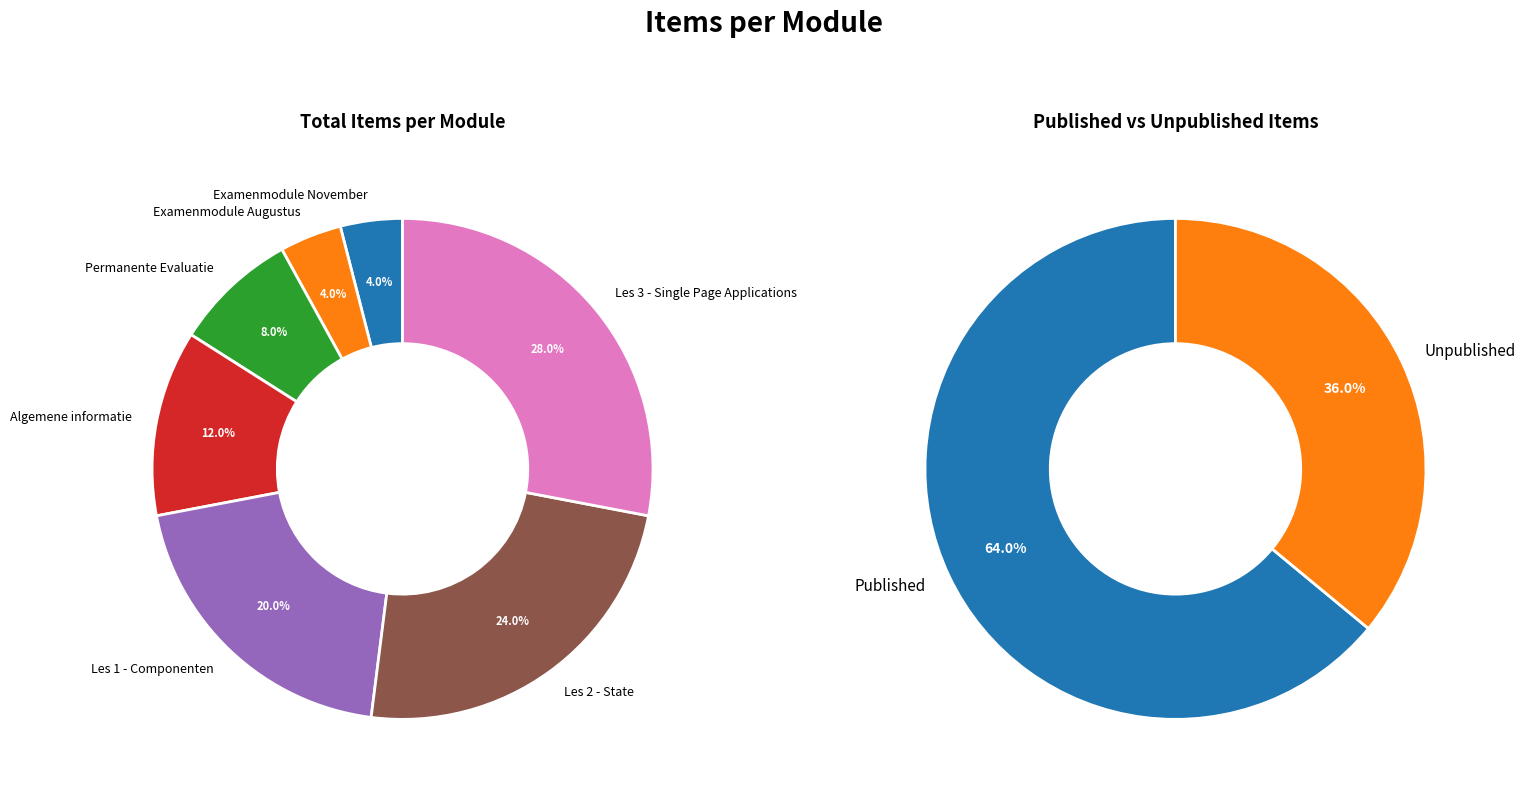

Which slice is the smallest?

Examenmodule November